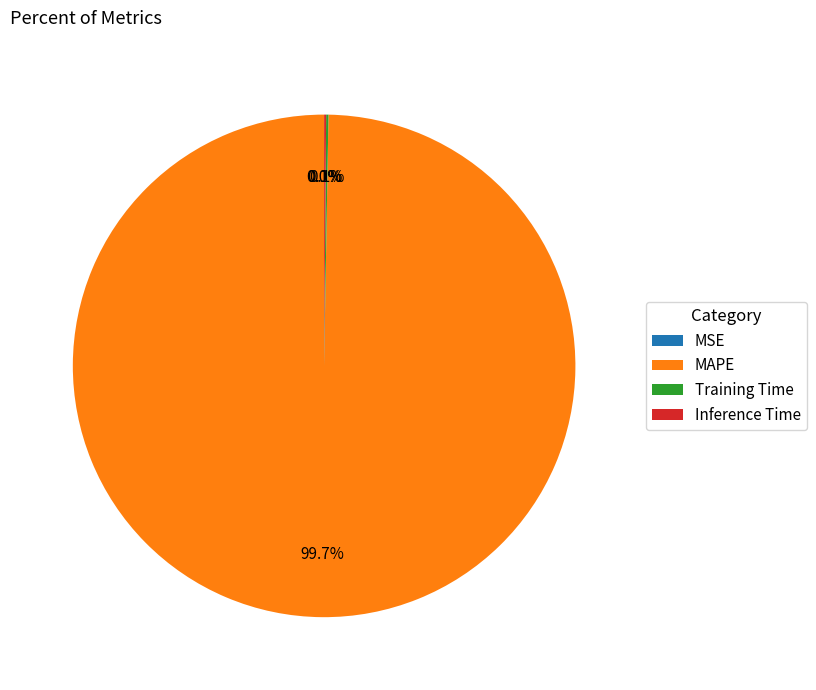

Which category accounts for the majority?

MAPE